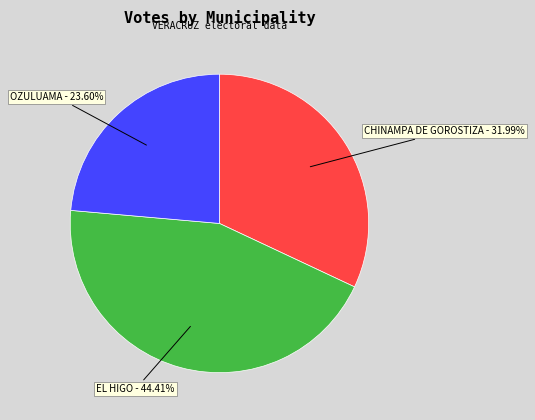

Which category has the biggest portion of the pie?

EL HIGO